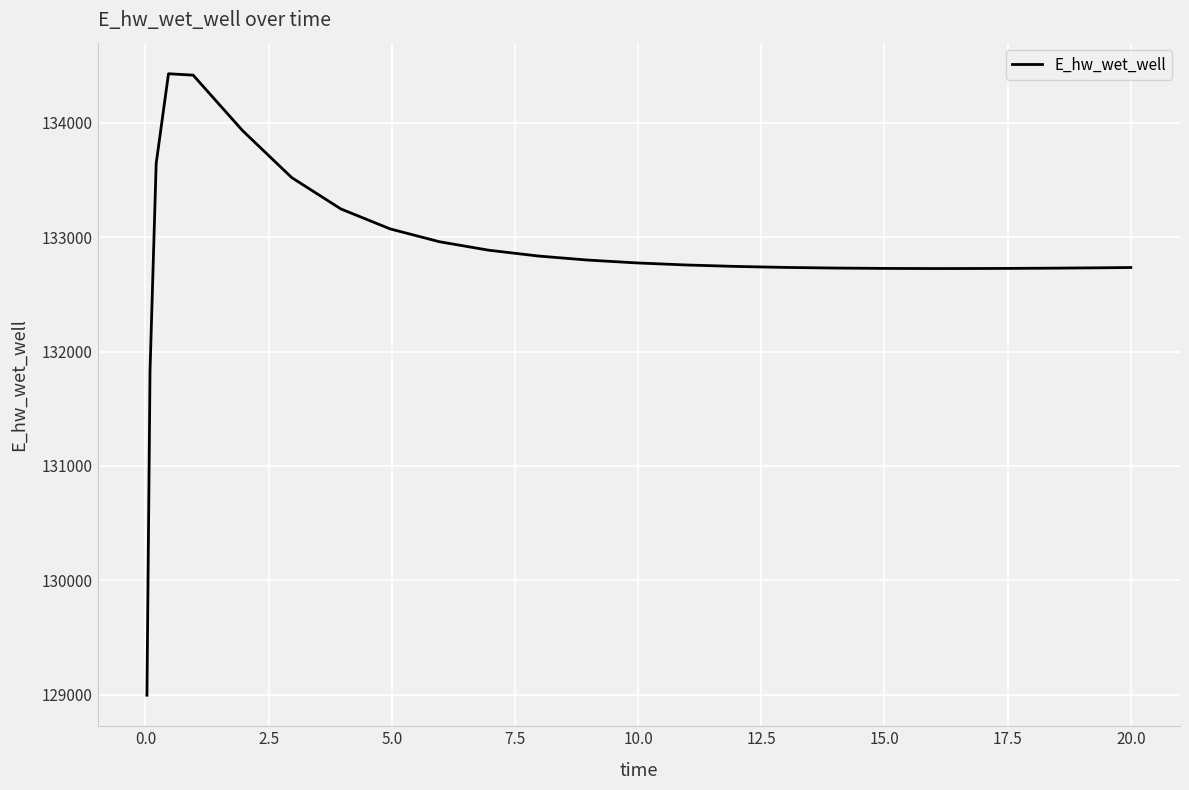

What is the greatest value displayed?

134429.3